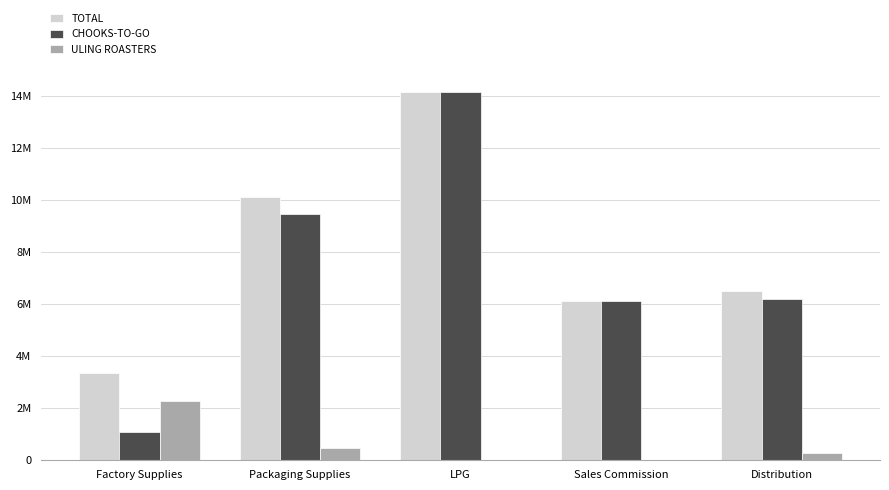

What is the label of the 3rd bar from the left?

LPG